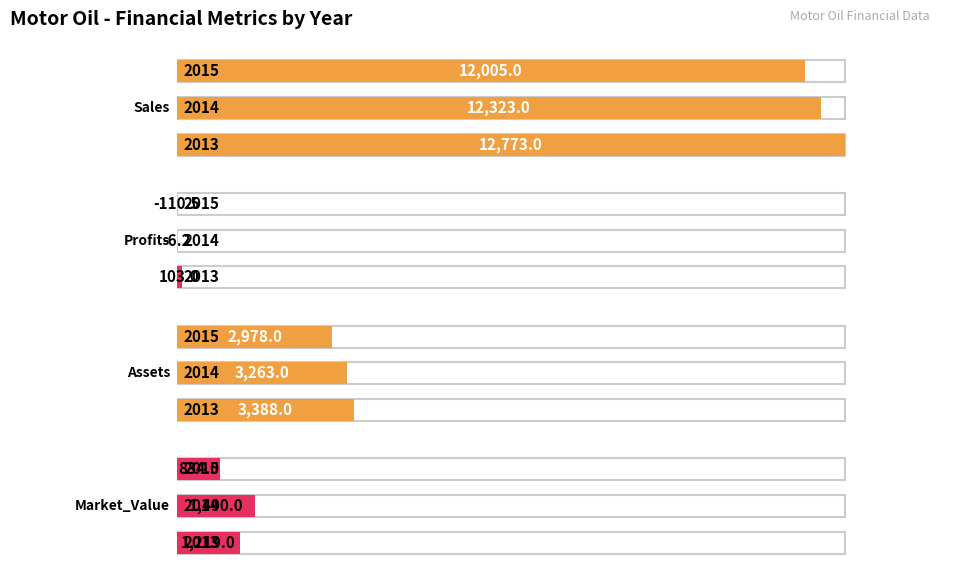

The Market_Value series shows 458.8 at 2013. True or false?

False